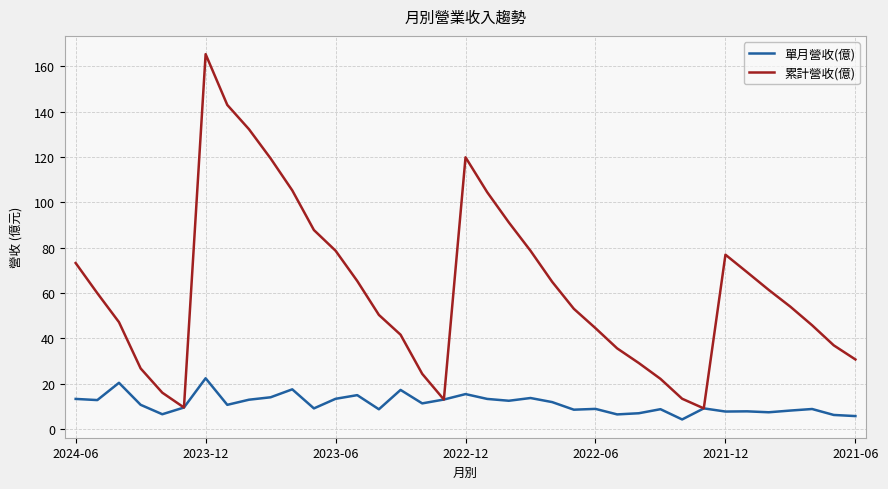

Rank the series by their maximum value, from lowest to highest.

單月營收(億), 累計營收(億)